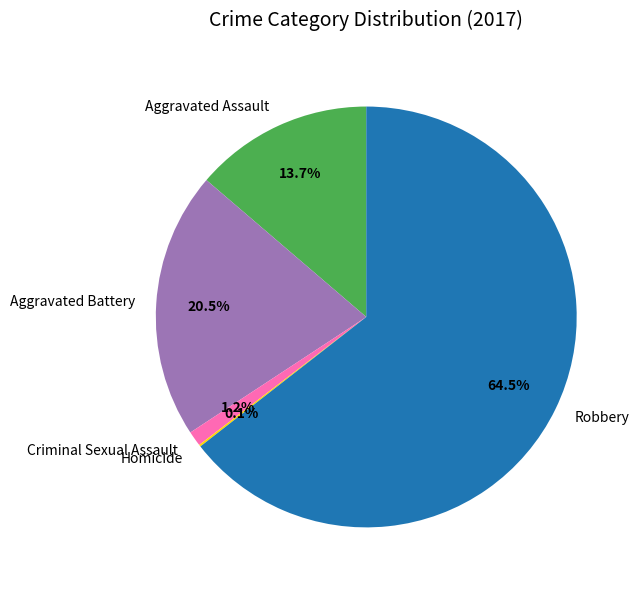

What percentage is NOT represented by Robbery?

35.5%